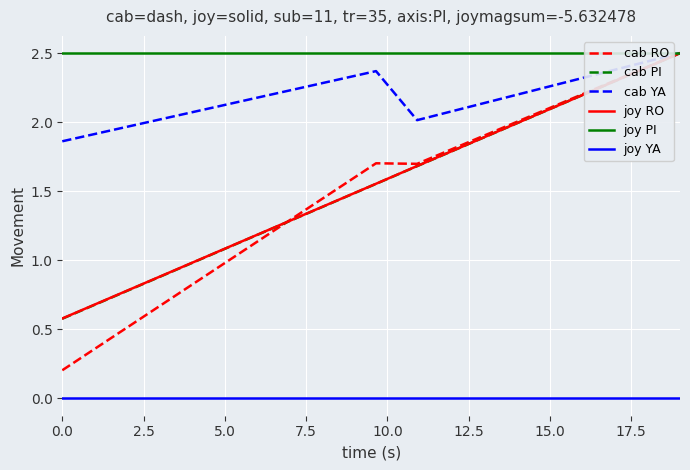

Which series has the largest total across all categories?

joy PI